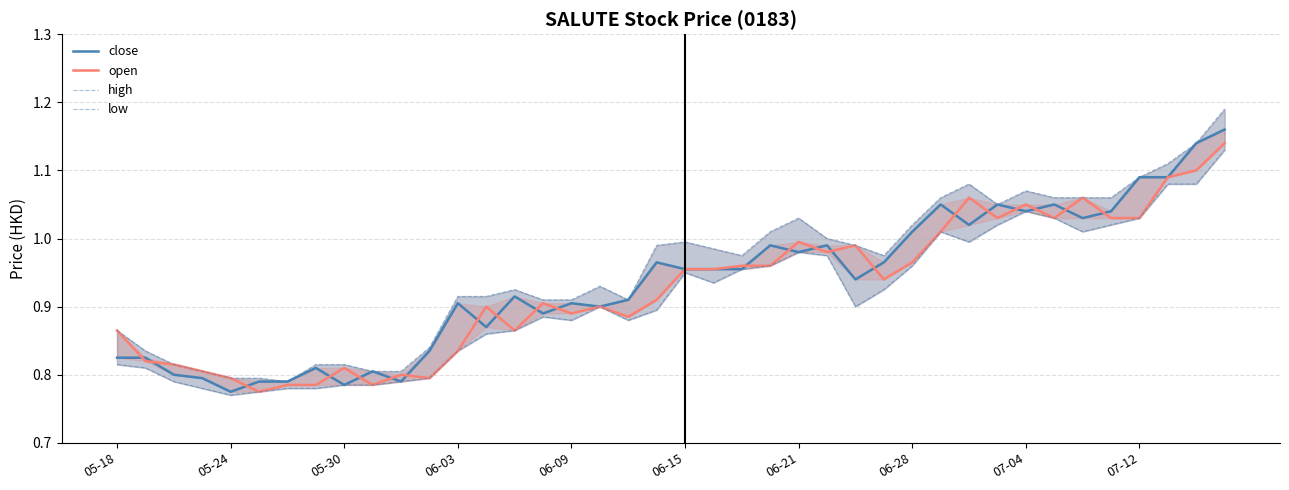

True or false: close has a value of 1.0 at 06-15.

True